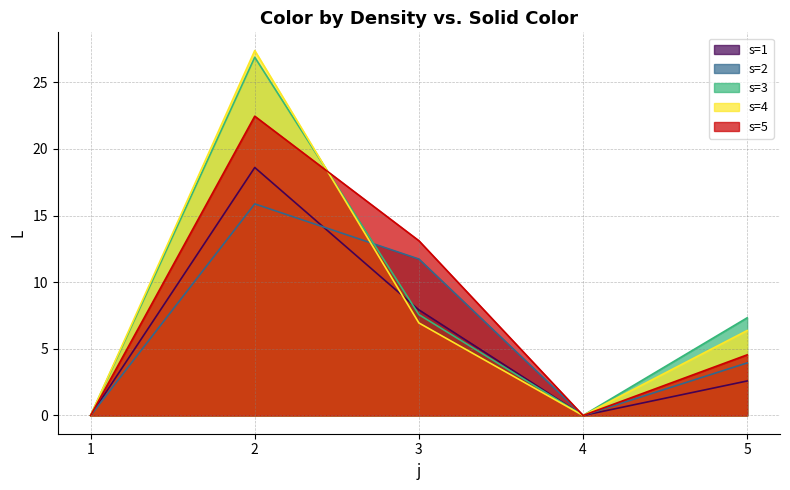

At 3, list the series in order from largest to smallest.

s=5, s=2, s=1, s=3, s=4